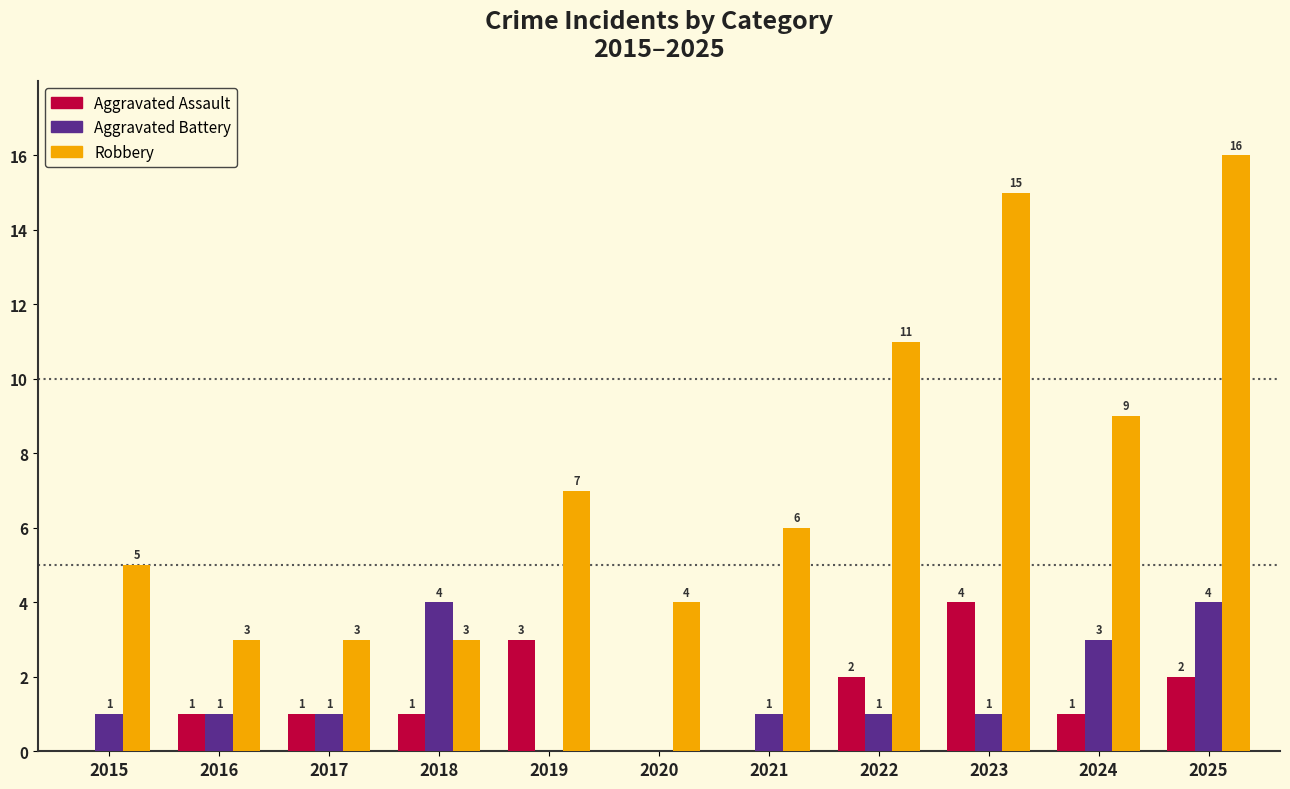

At which label does Robbery reach its peak?

2025